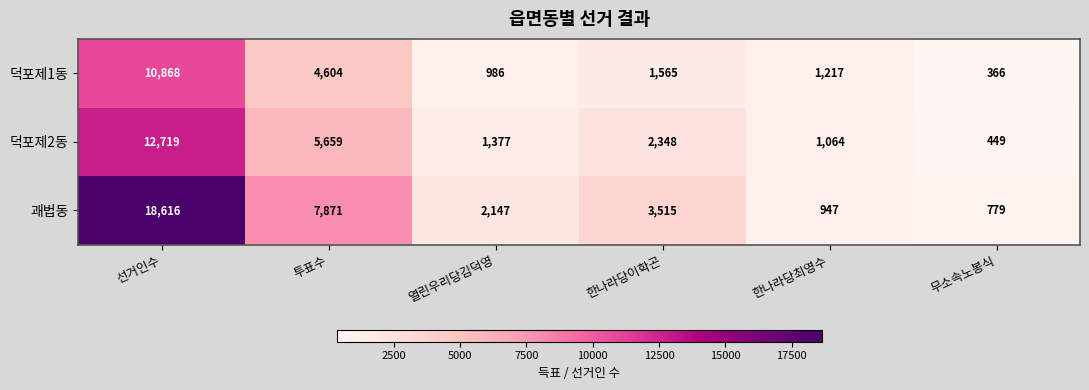

Where is 괘법동 nearest to the value 9697?

투표수